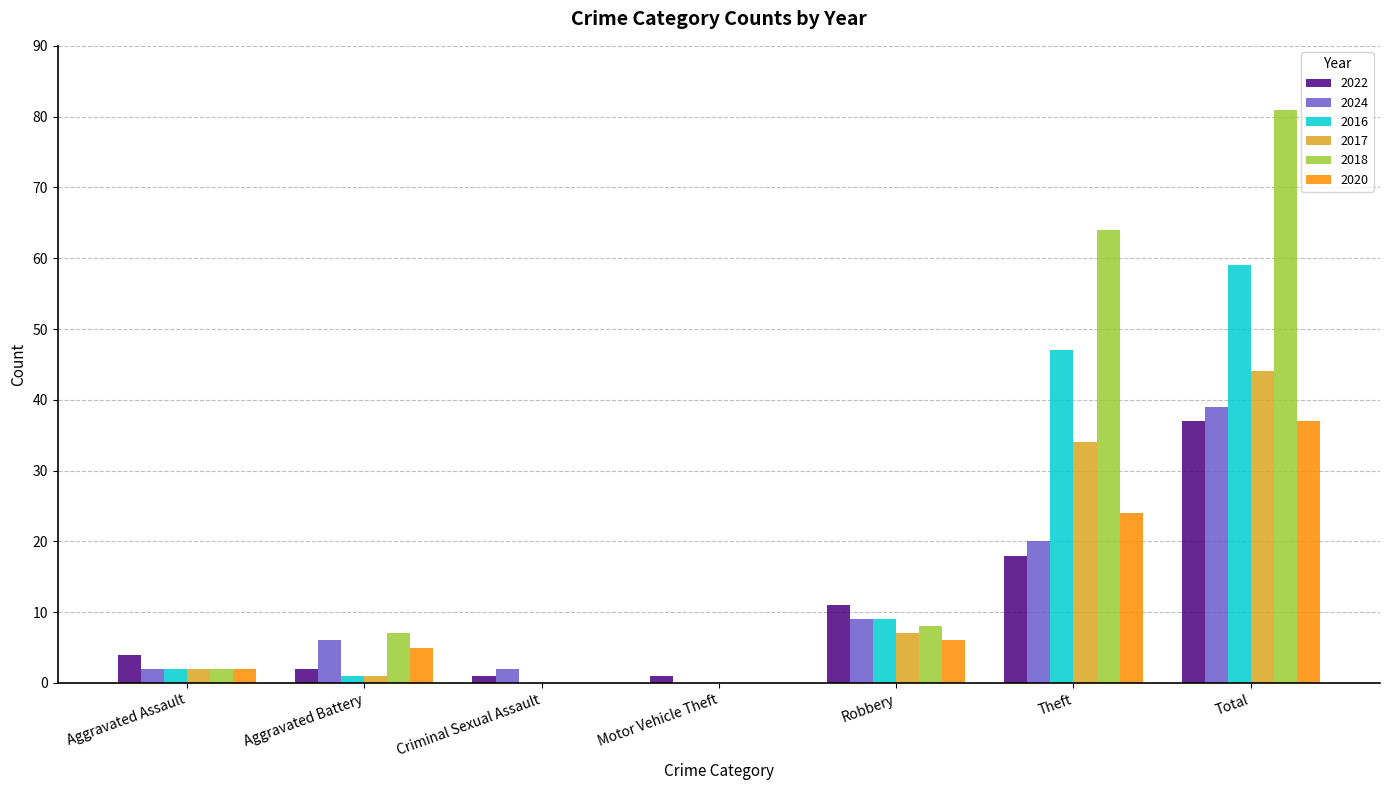

Reading left to right, what are all the values shown in this chart?

2022: 4	2	1	1	11	18	37
2024: 2	6	2	0	9	20	39
2016: 2	1	0	0	9	47	59
2017: 2	1	0	0	7	34	44
2018: 2	7	0	0	8	64	81
2020: 2	5	0	0	6	24	37